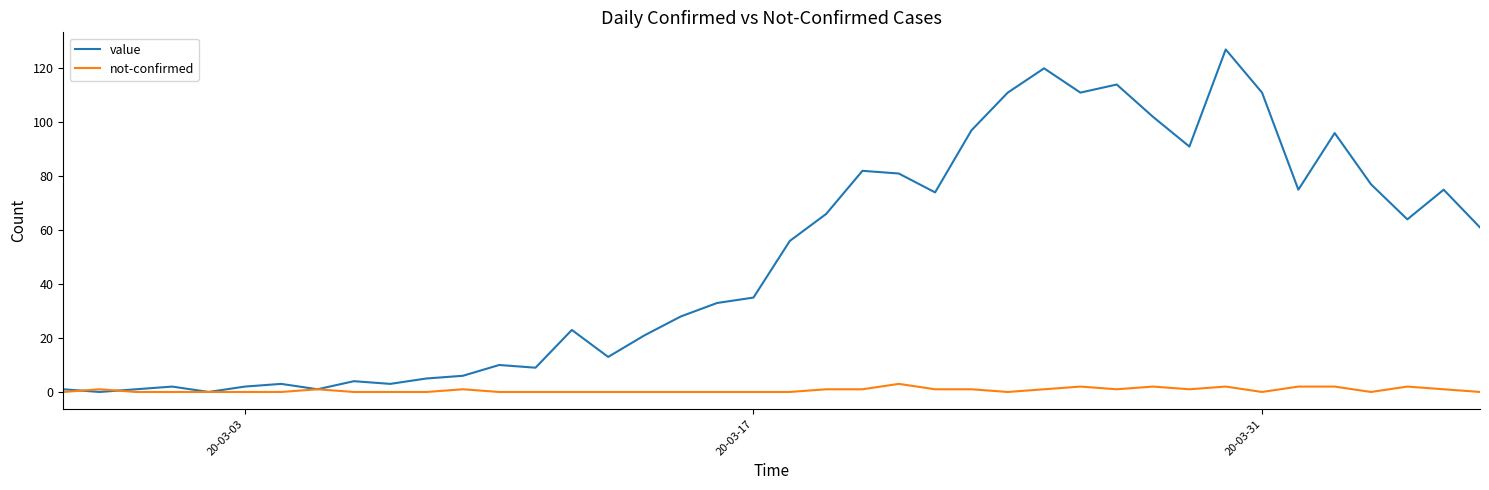

List the series in order of their peak value, highest first.

value, not-confirmed